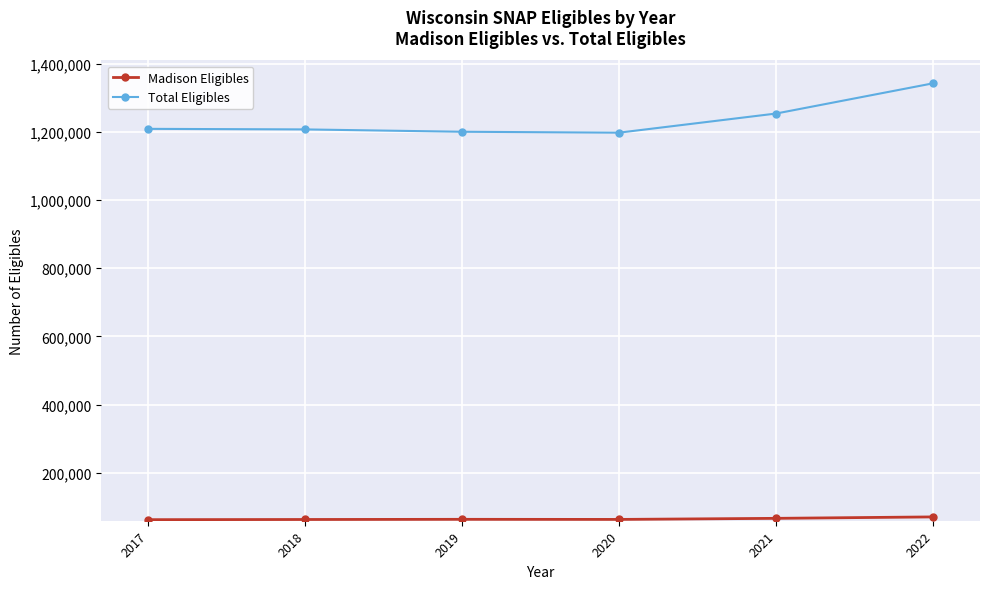

What is the sum of the Total Eligibles values at 2022 and 2018?

2548770